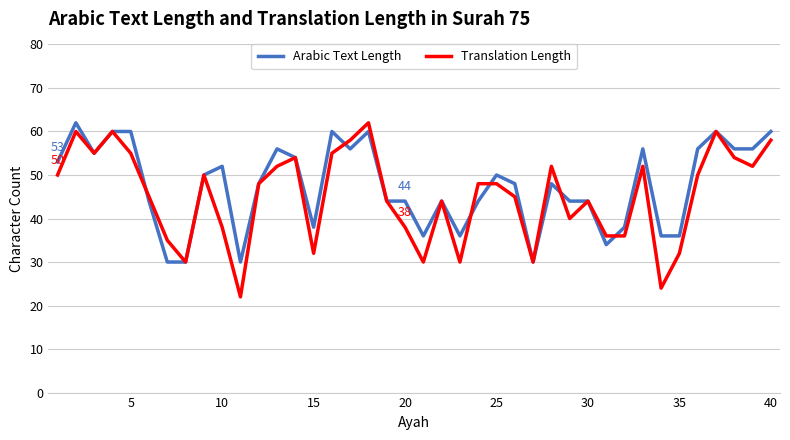

What is the difference between the maximum and second lowest values in the Arabic Text Length series?

32